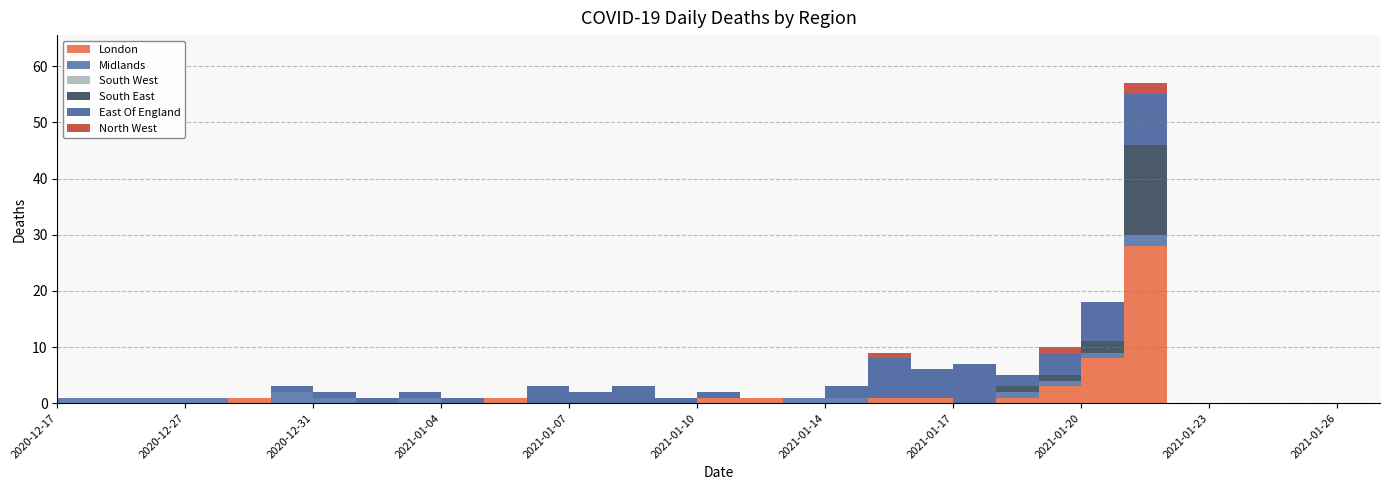

At which label does London reach its minimum?

2020-12-17